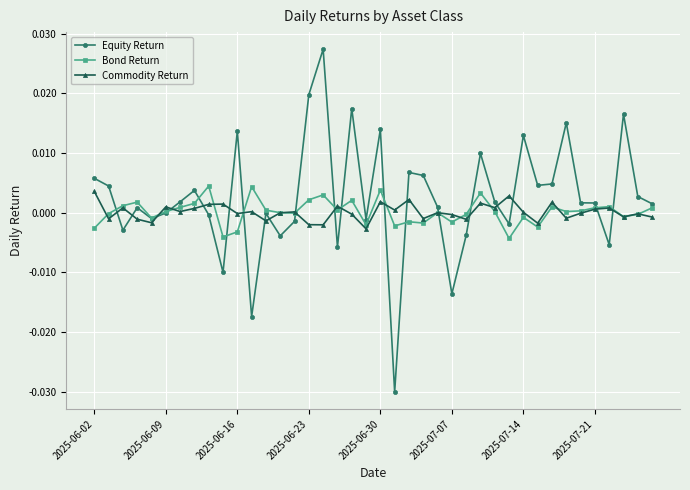

True or false: Bond Return and Equity Return cross at least once.

True